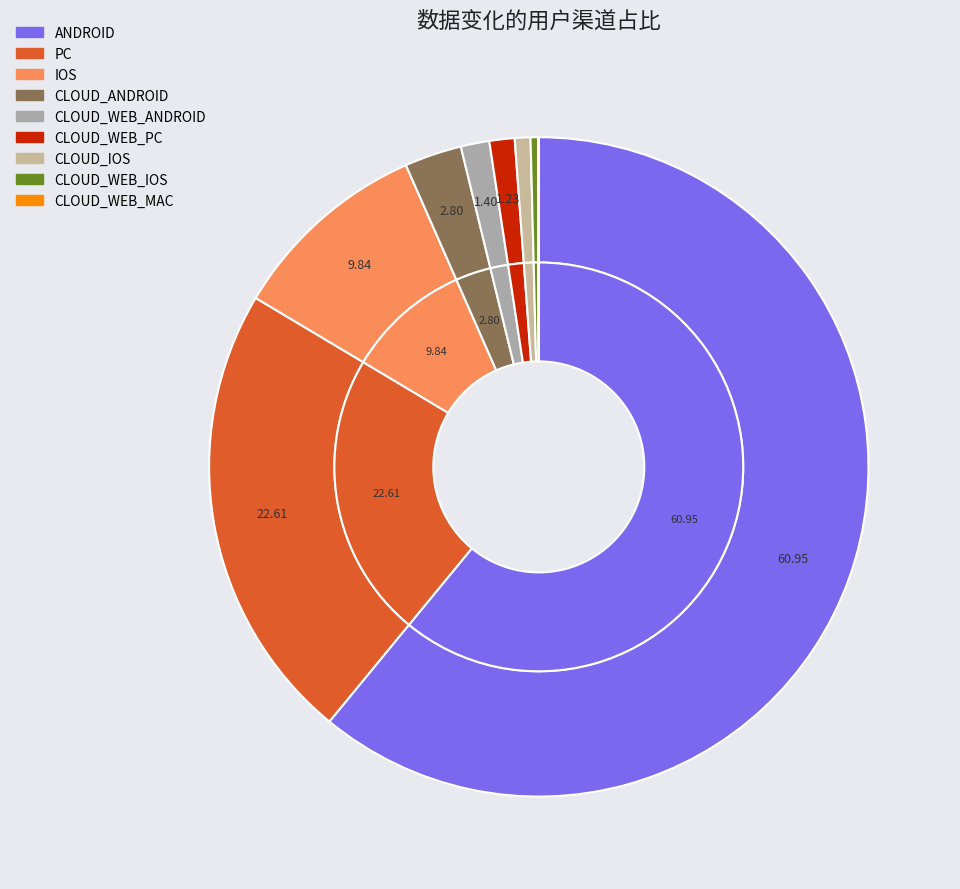

What is the ratio of the value at CLOUD_WEB_ANDROID to the value at CLOUD_WEB_PC?

1.1